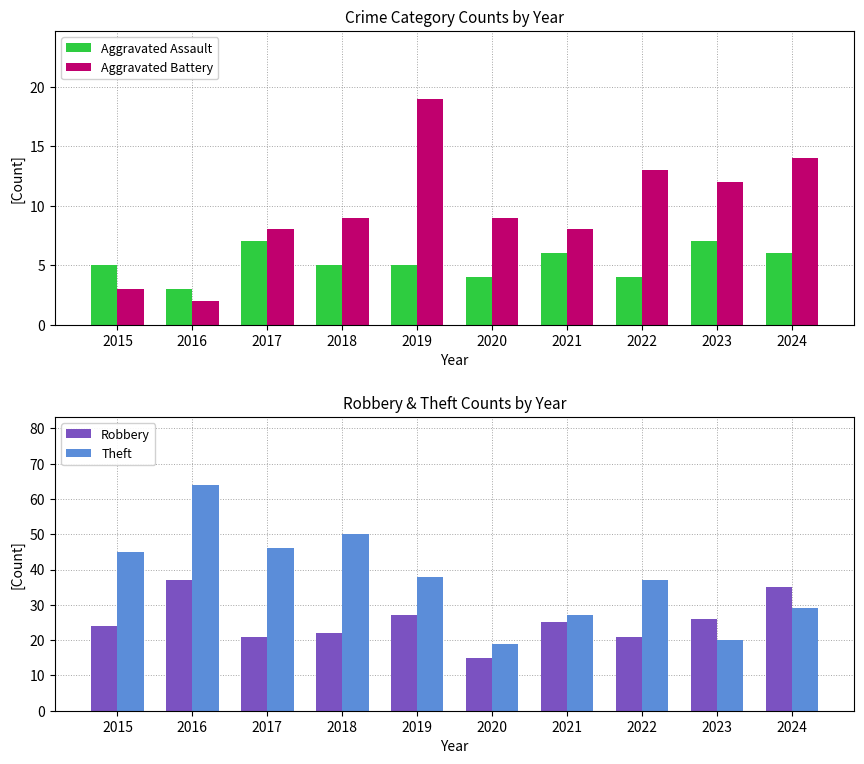

What are all the series names shown in the legend?

Aggravated Assault, Aggravated Battery, Robbery, Theft